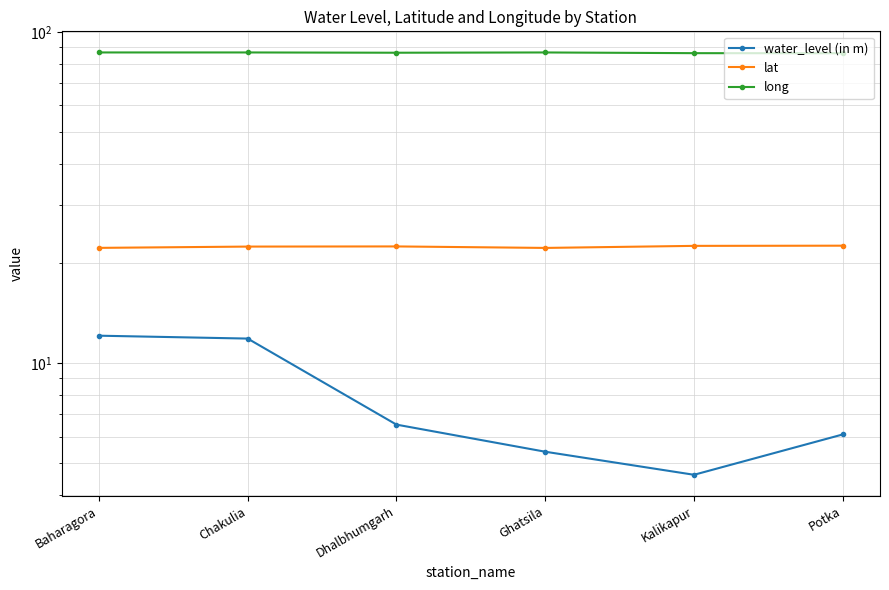

At how many categories does at least one series exceed 81?

6